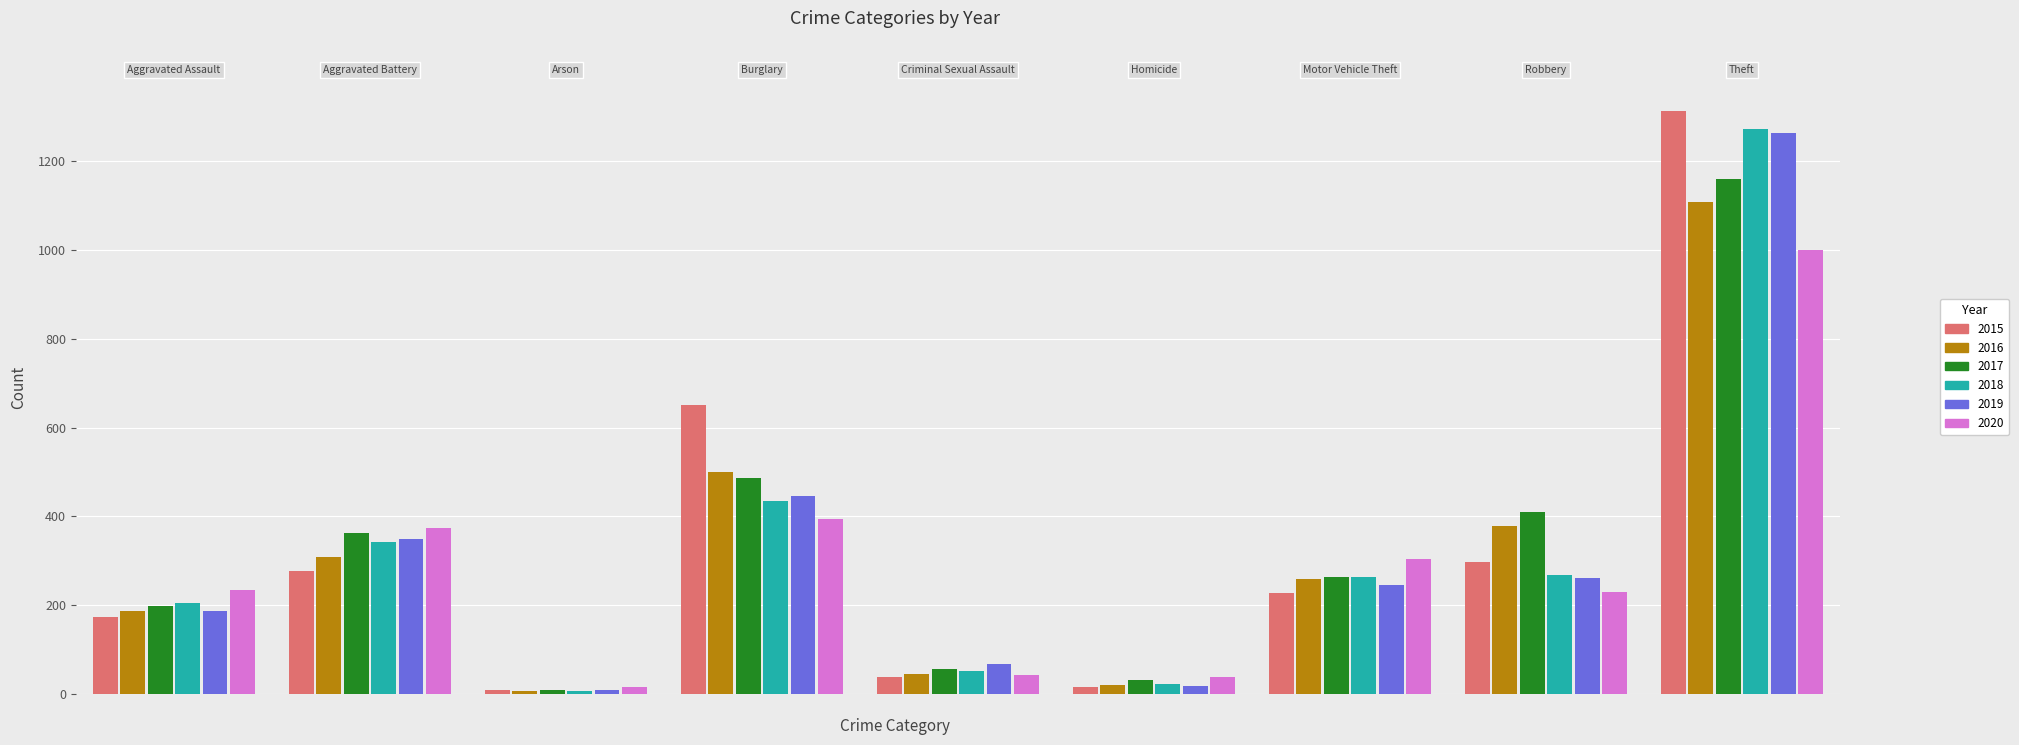

At Aggravated Assault, list the series in order from smallest to largest.

2015, 2019, 2016, 2017, 2018, 2020